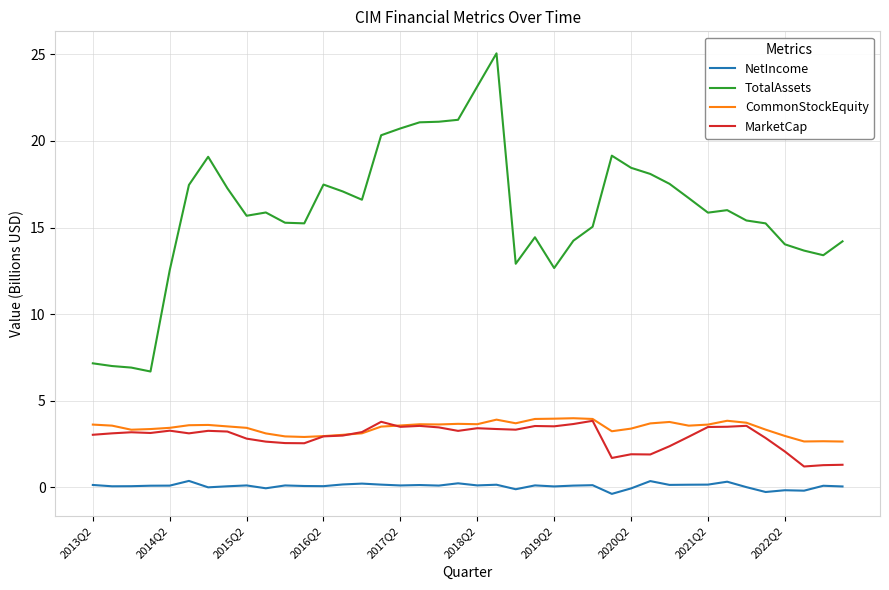

What is the sum of all MarketCap values?

117.5